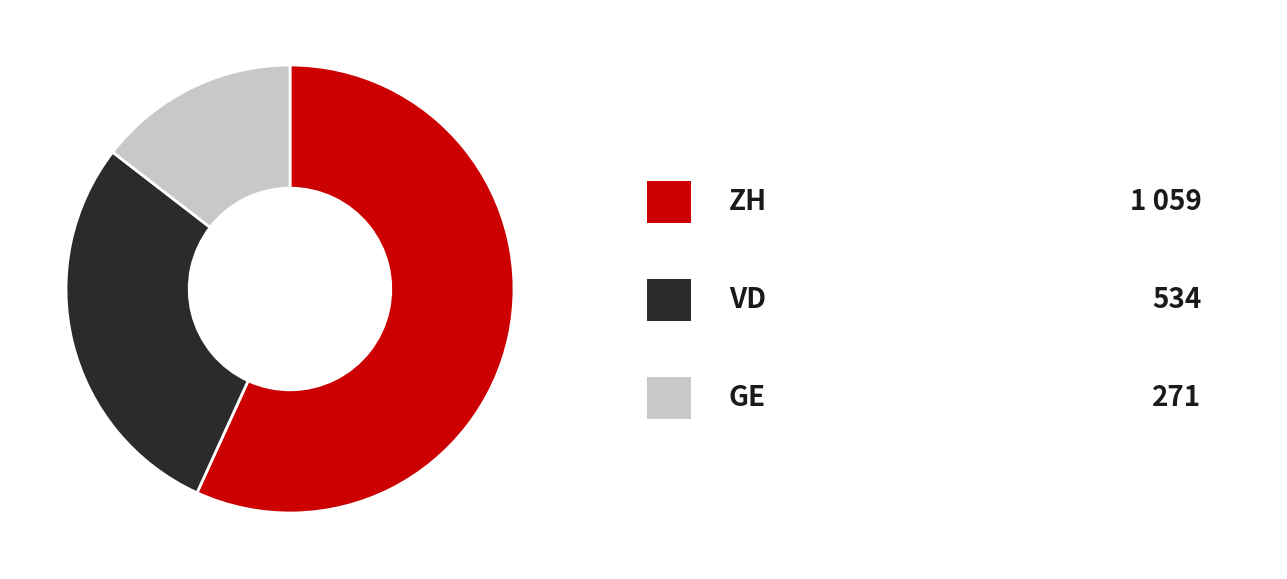

Is there any slice that represents more than half of the pie?

Yes